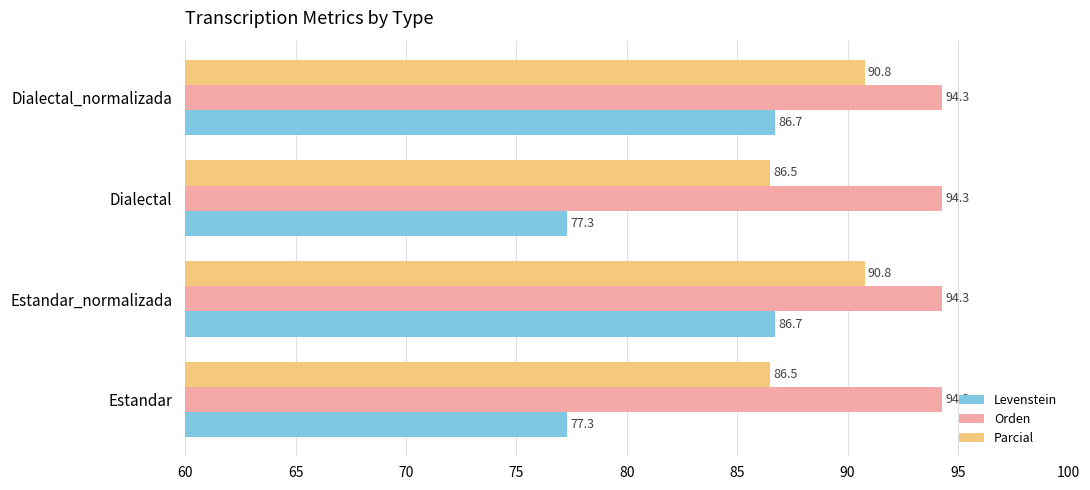

Which series has the largest range (max minus min)?

Levenstein